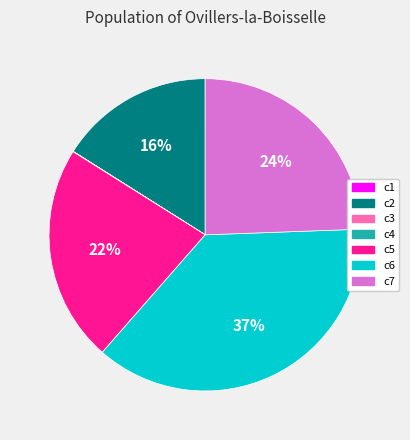

Which category has the biggest portion of the pie?

c6